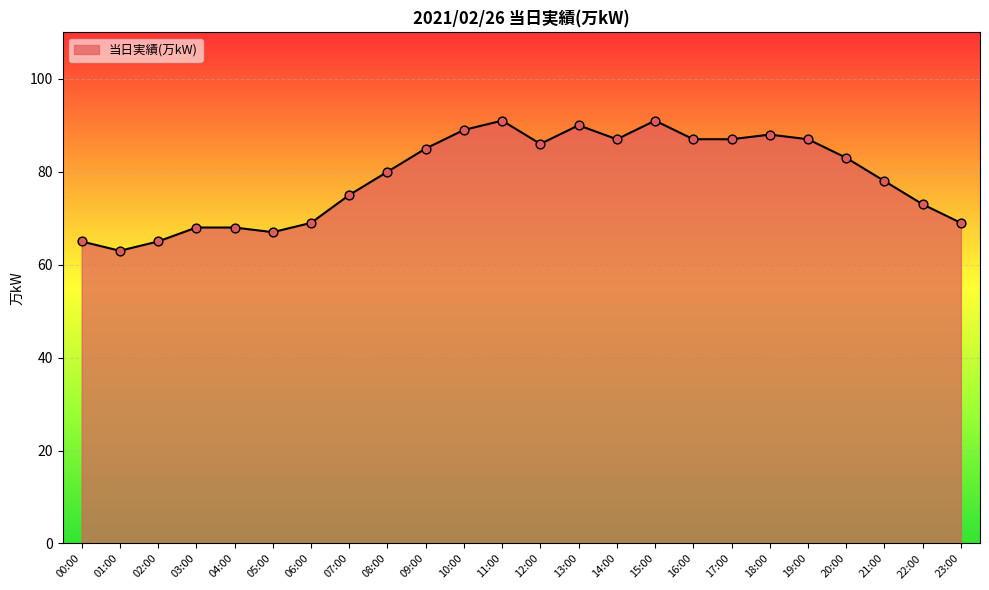

What is the change in value from 09:00 to 19:00?

+2